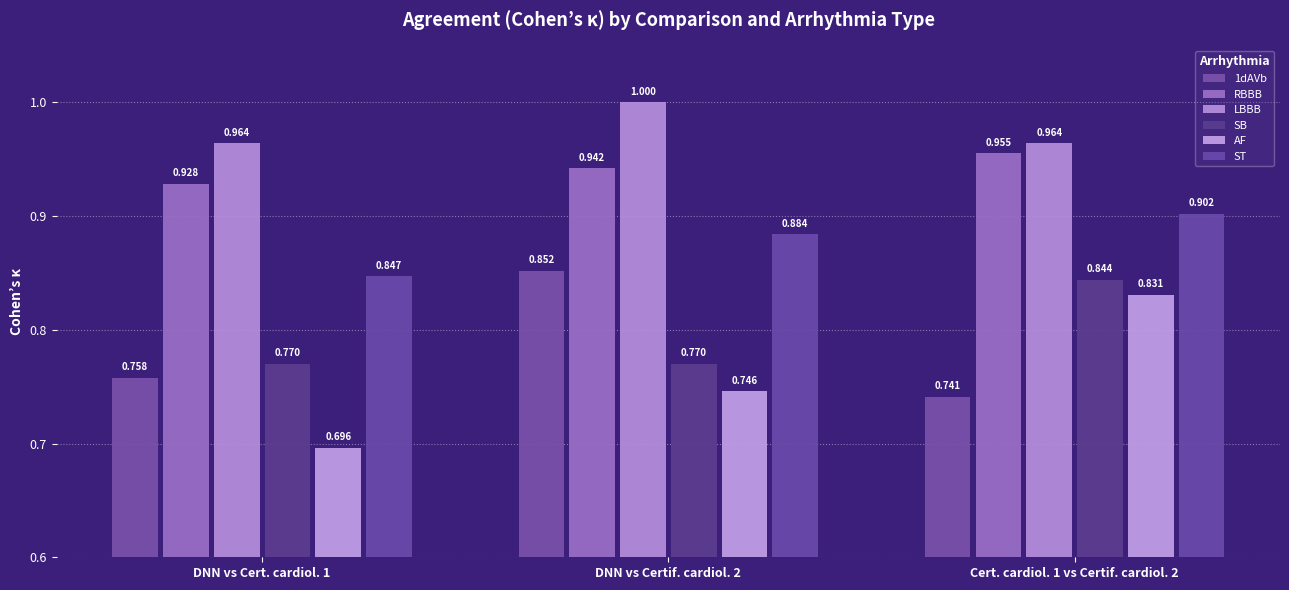

Is it true that SB equals 0.8 at DNN vs Certif. cardiol. 2?

True